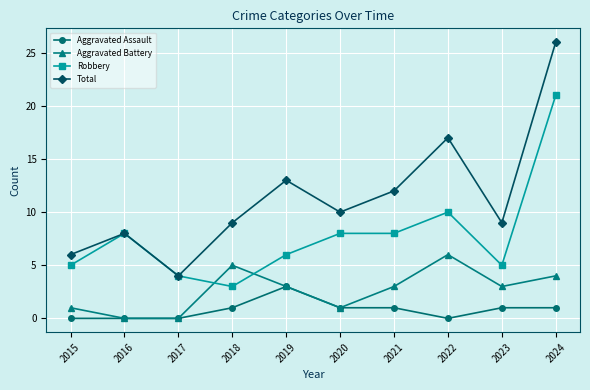

What is the difference between the highest and lowest values at 2022?

17